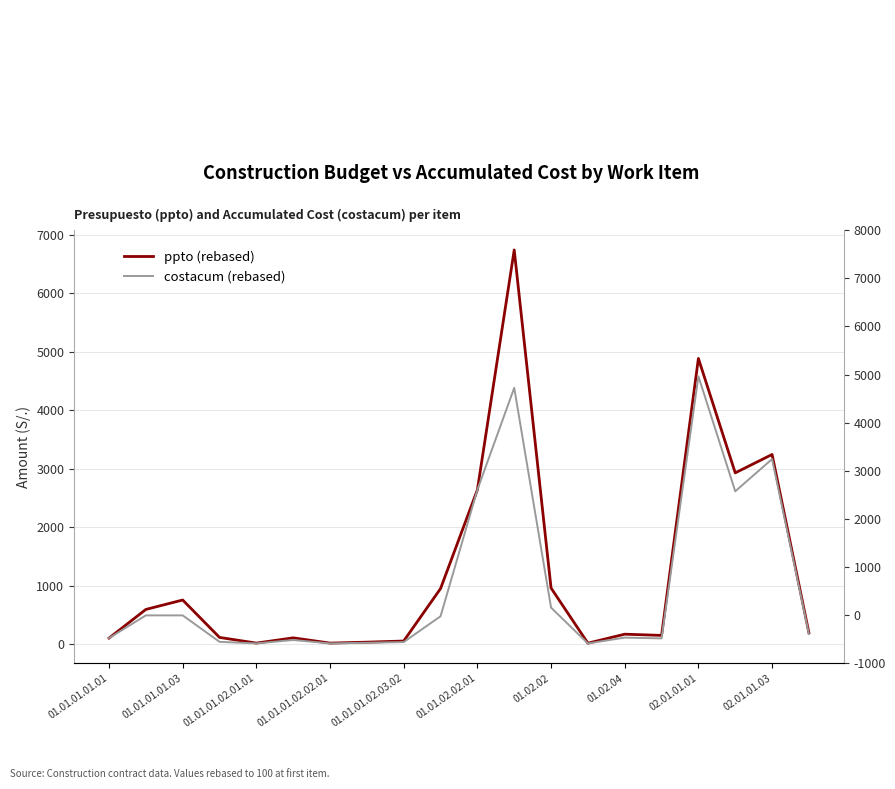

What is the highest value of the costacum (rebased) series?

4579.2